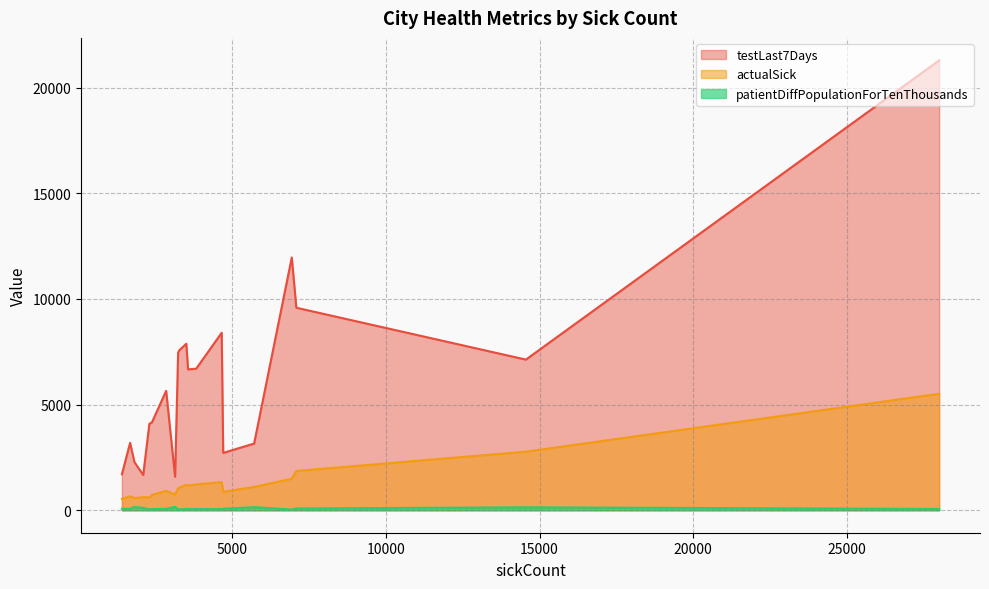

How many lines are shown in the chart?

3